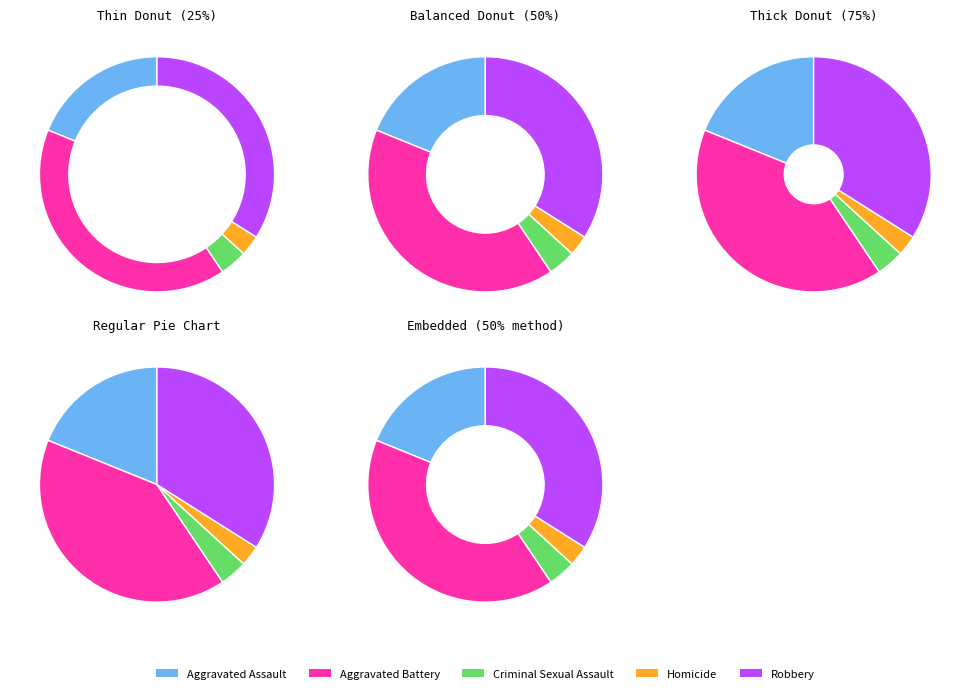

To the nearest percent, what percentage of the pie is Aggravated Battery?

41%